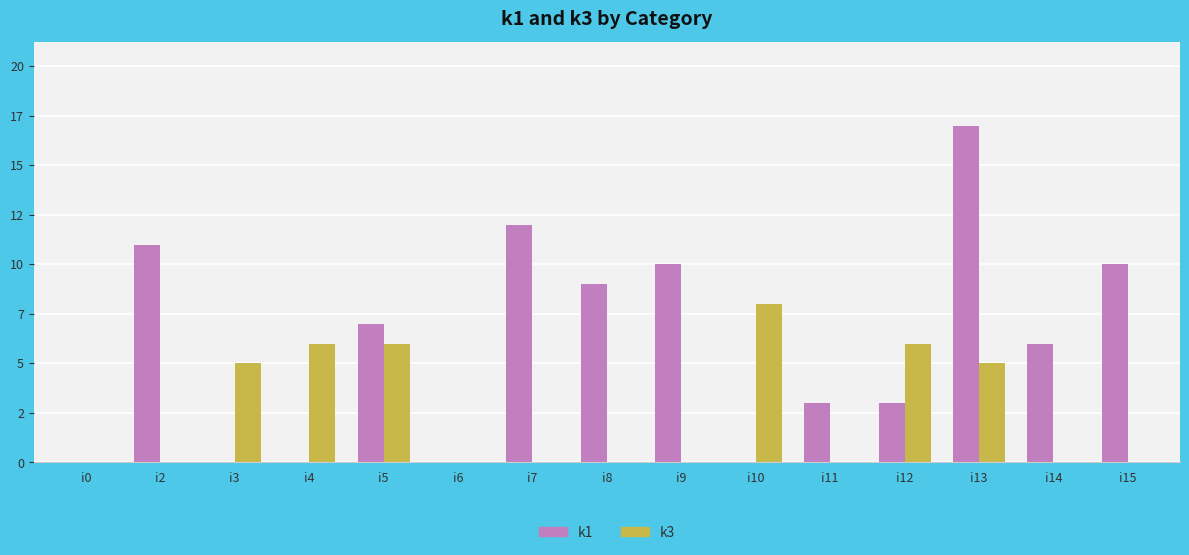

What are all the series names shown in the legend?

k1, k3